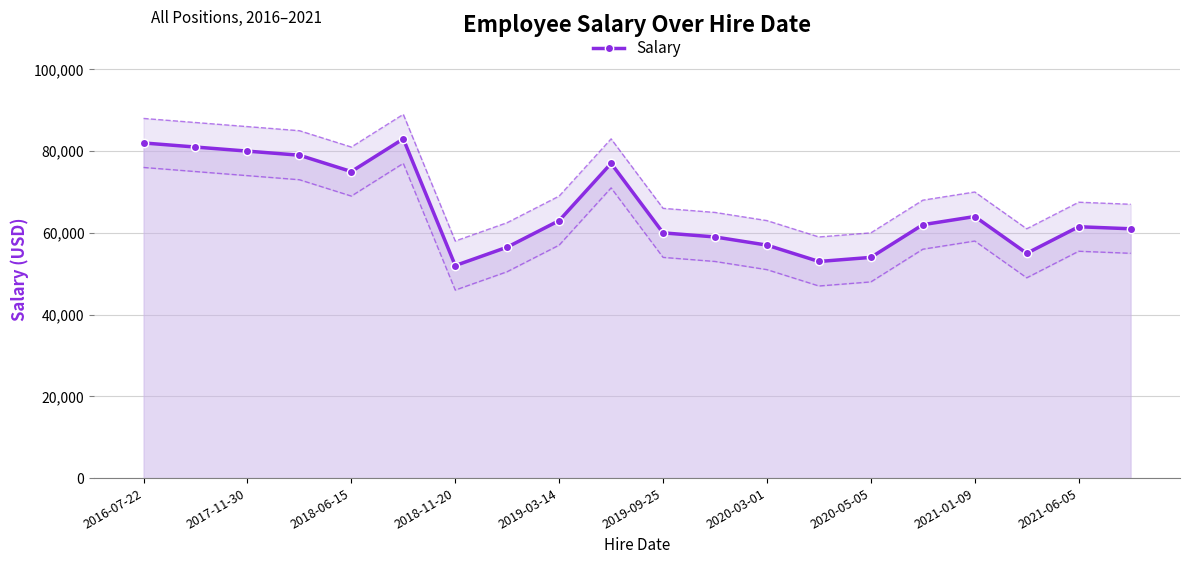

What is the difference between the maximum and minimum values?

31000